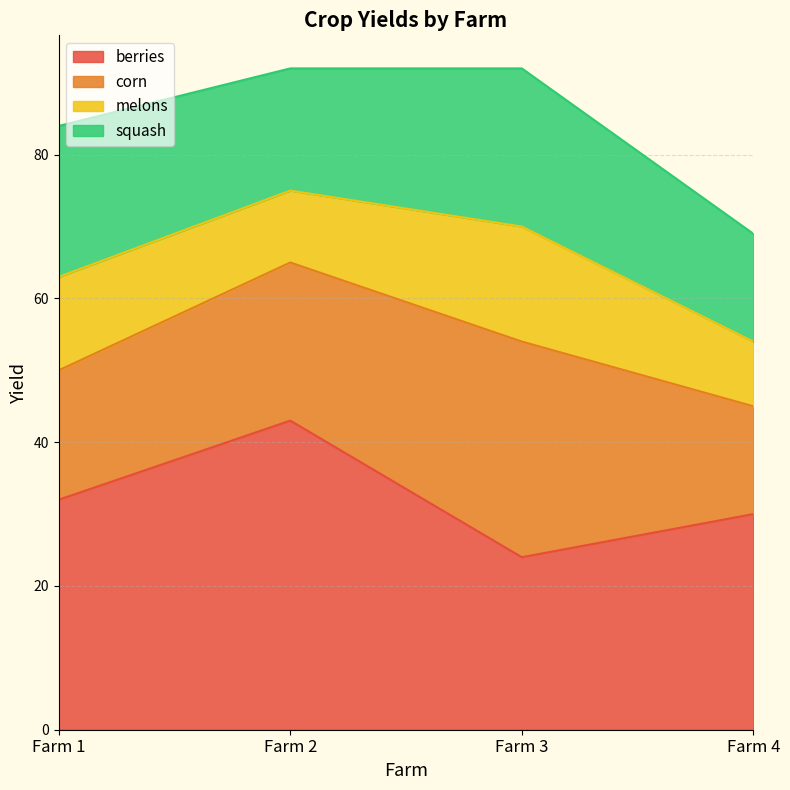

What is the approximate value of squash at Farm 4?

15